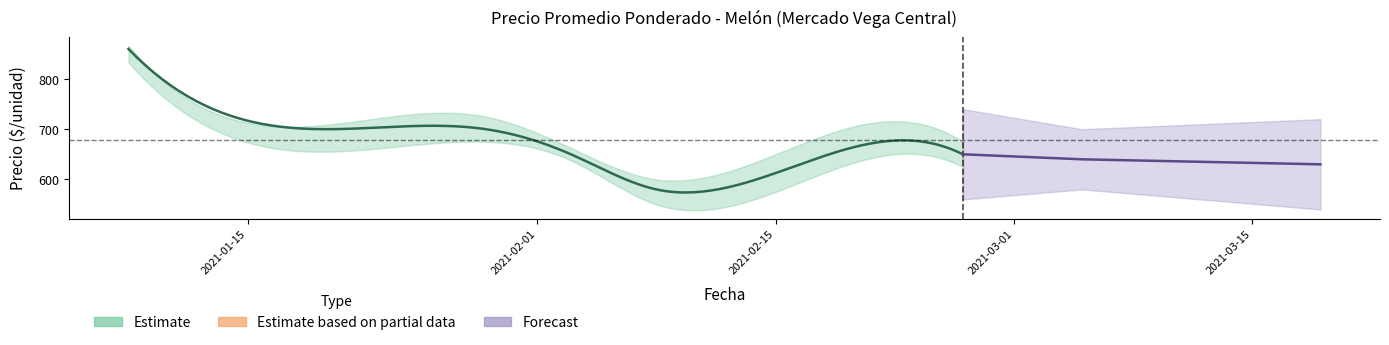

What is the value of the Precio minimo point at the 19th from the left?

600